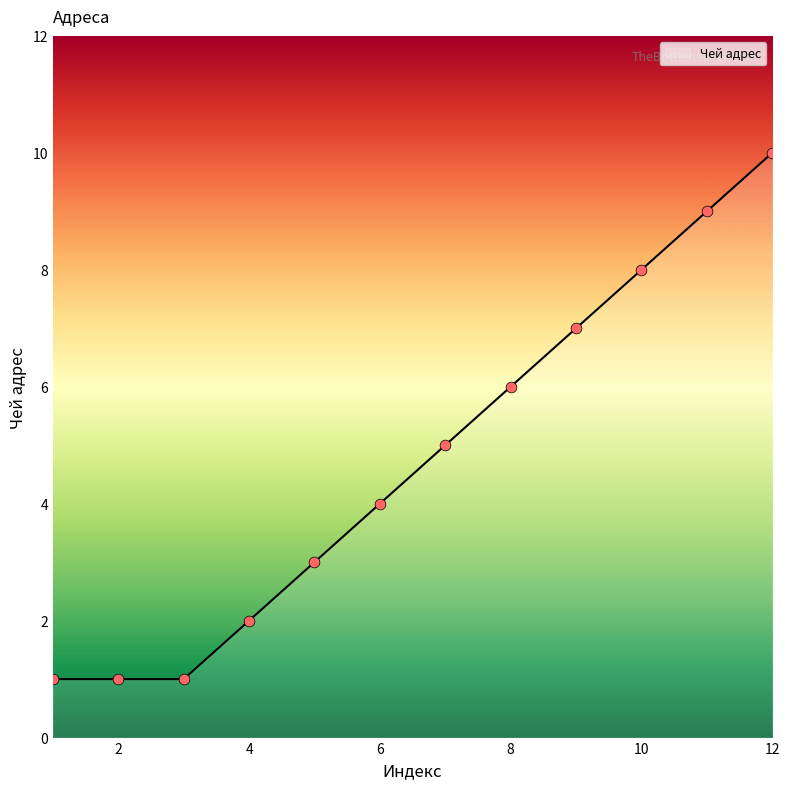

What is the maximum value shown in the chart?

10